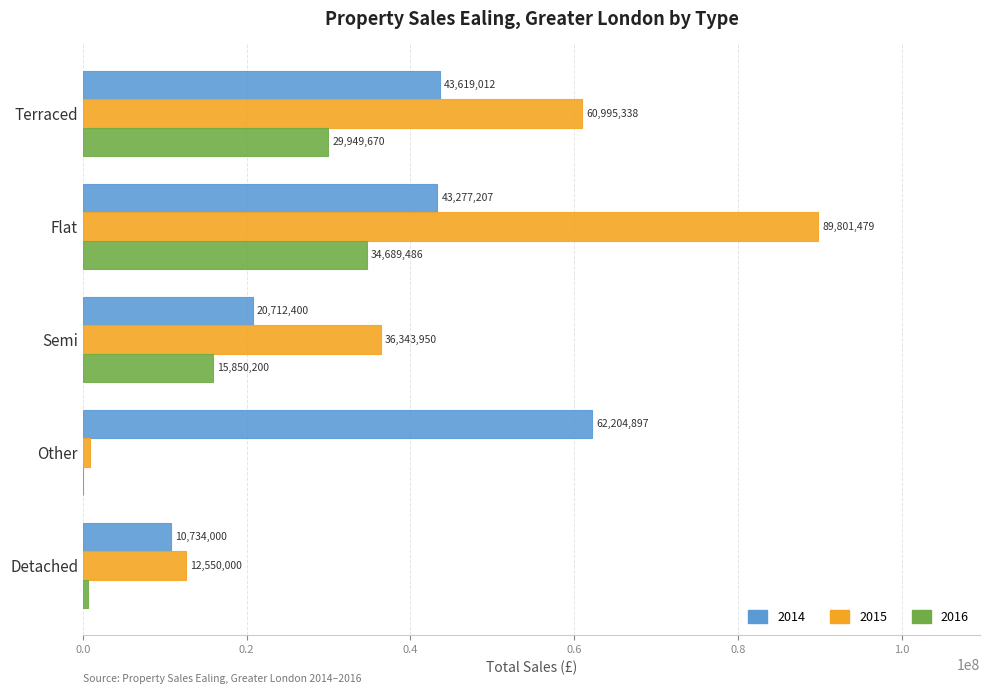

What is the maximum value for 2016?

34689486